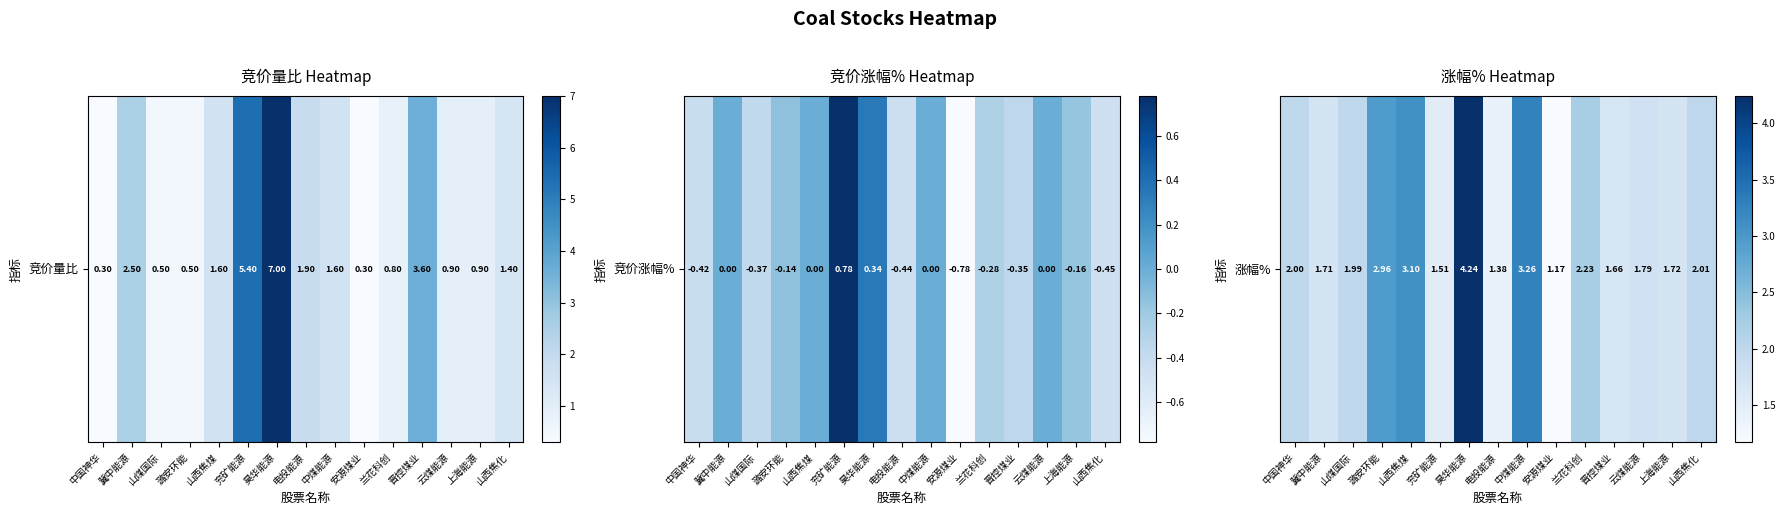

List the labels in order of value, smallest first.

安源煤业, 电投能源, 兖矿能源, 晋控煤业, 冀中能源, 上海能源, 云煤能源, 山煤国际, 中国神华, 山西焦化, 兰花科创, 潞安环能, 山西焦煤, 中煤能源, 昊华能源